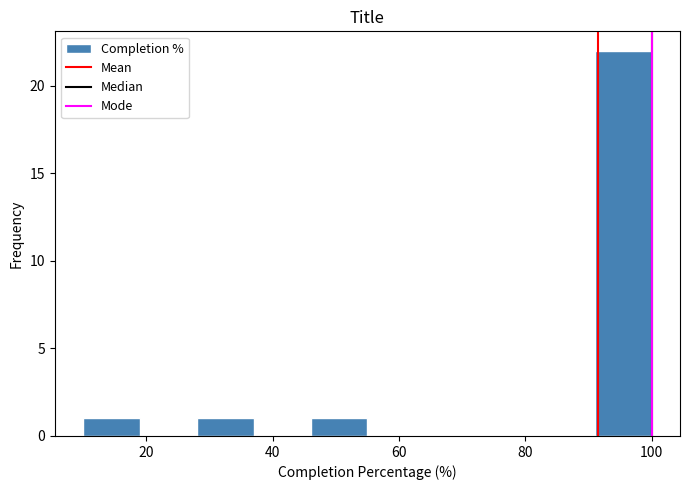

Reading left to right, list every bar in this chart as the range it spans on the x-axis followed by its height. Neither the bar edges nor the heights are printed on the chart, so give them approximately, as read against the axes.

10 to 19: 1
19 to 28: 0
28 to 37: 1
37 to 46: 0
46 to 55: 1
55 to 64: 0
64 to 73: 0
73 to 82: 0
82 to 91: 0
91 to 100: 22